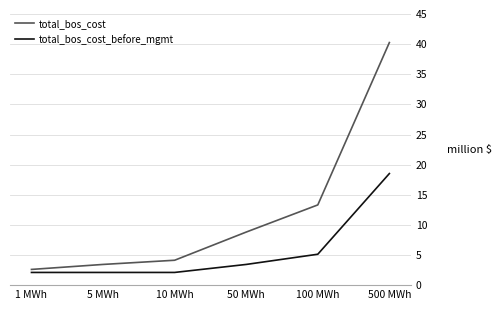

At which category is the sum across all series the highest?

500 MWh